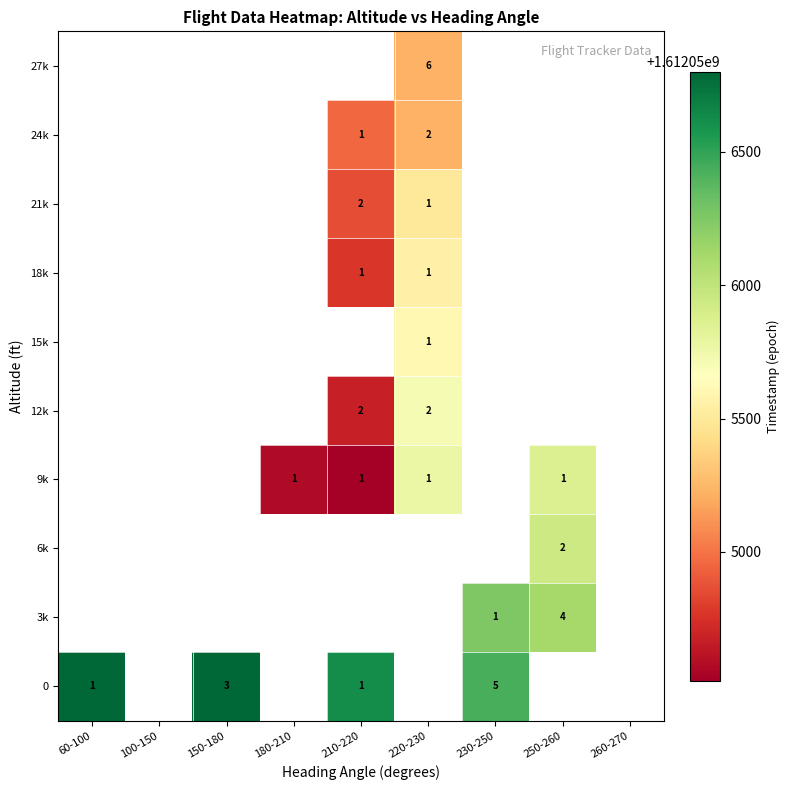

Is it true that 24k equals 1 at 210-220?

True